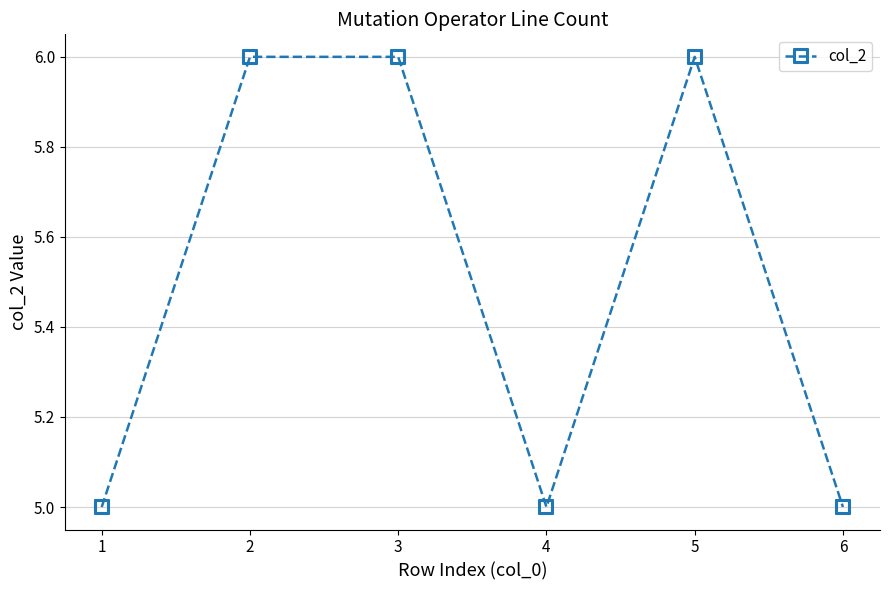

What is the change in value from 3 to 4?

-1